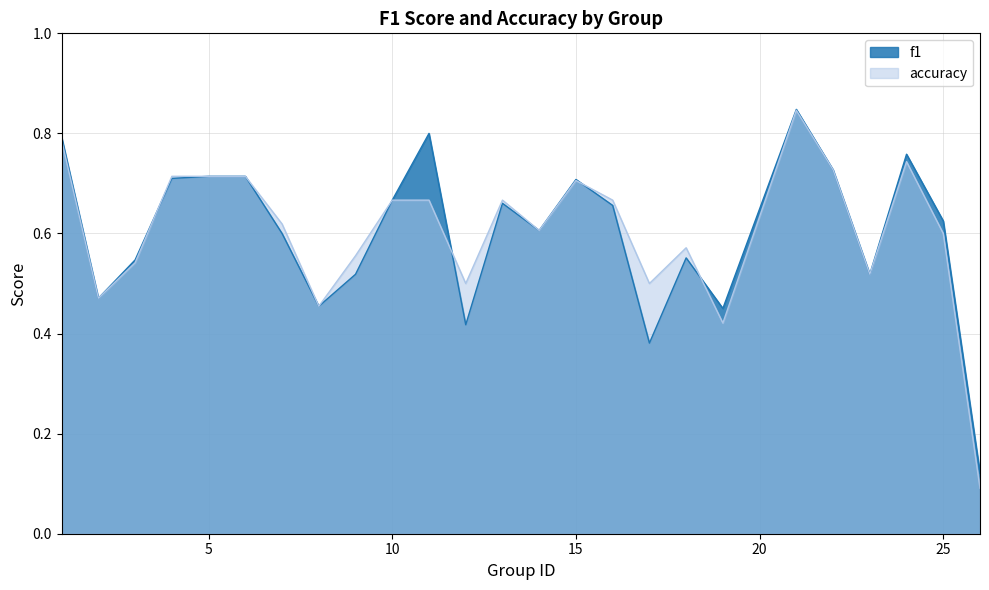

True or false: f1 has more than 1 points higher than both neighbors.

True